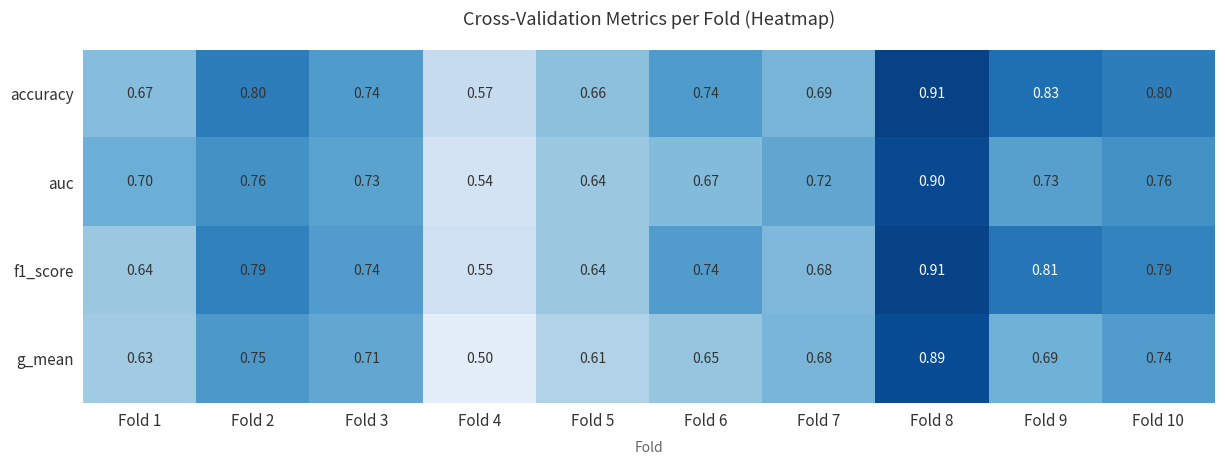

Rank the series by their average value, from lowest to highest.

g_mean, auc, f1_score, accuracy